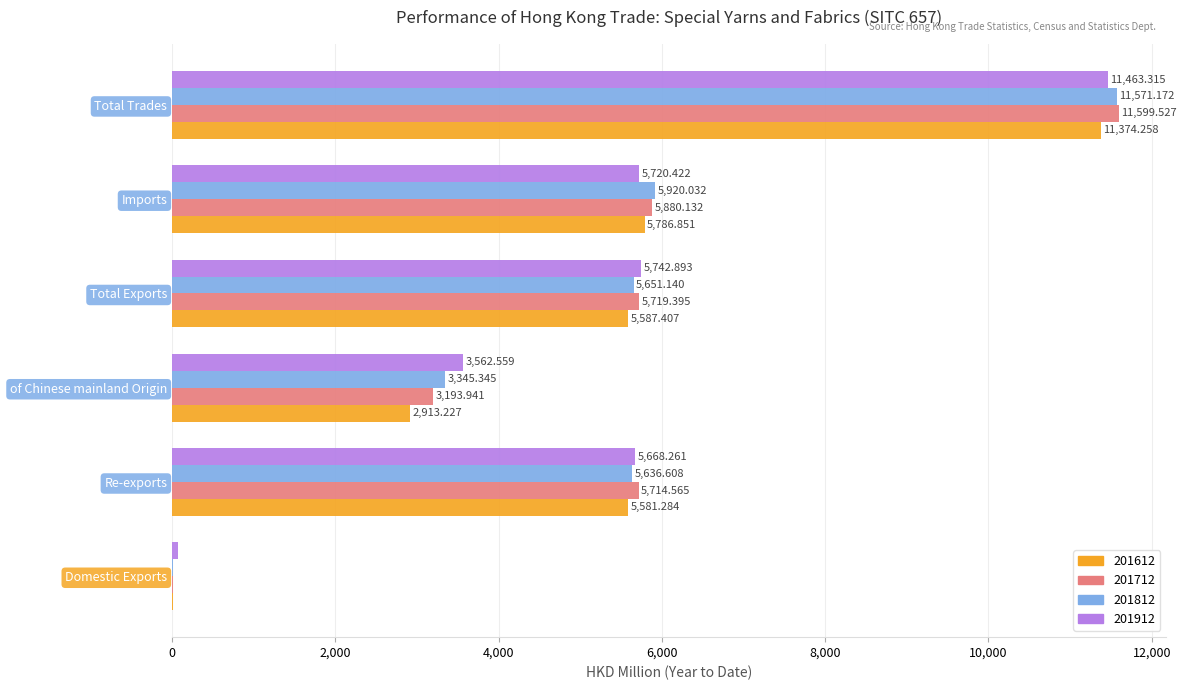

Between Re-exports and Total Exports, which series saw the biggest shift?

201912